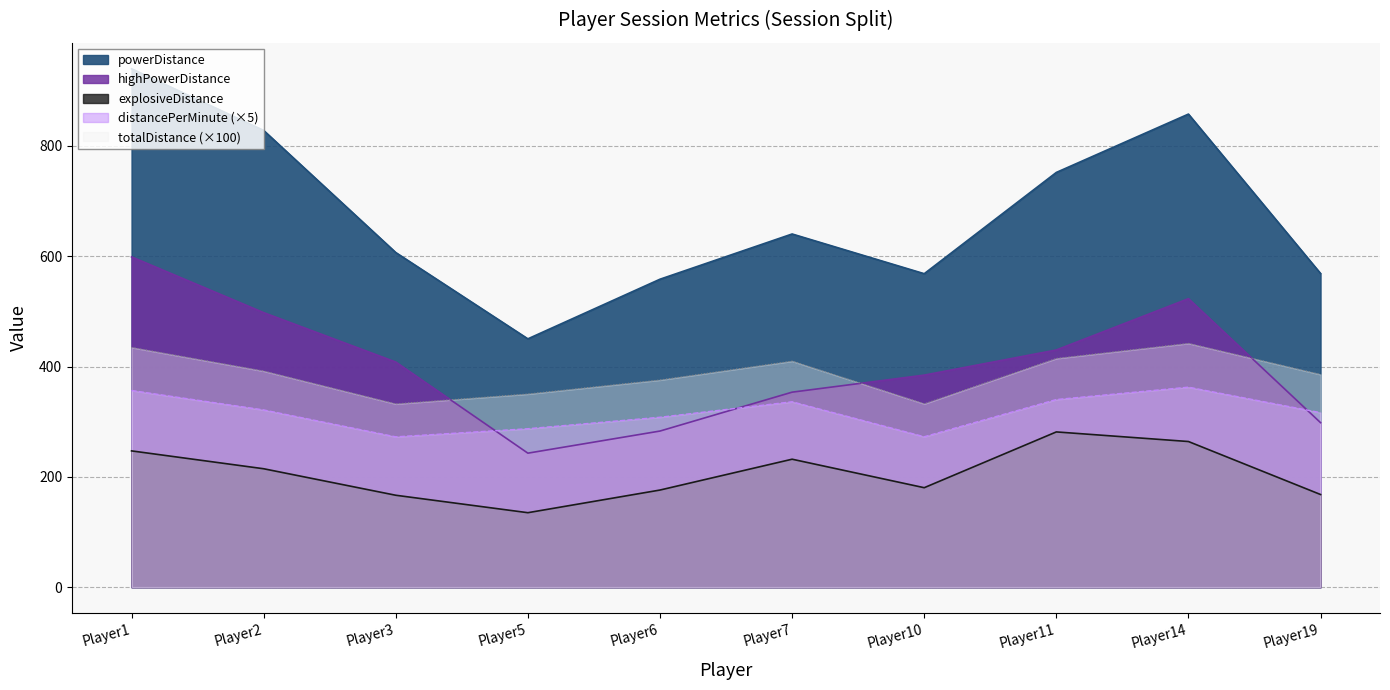

How many interior local peaks does the distancePerMinute series have?

2